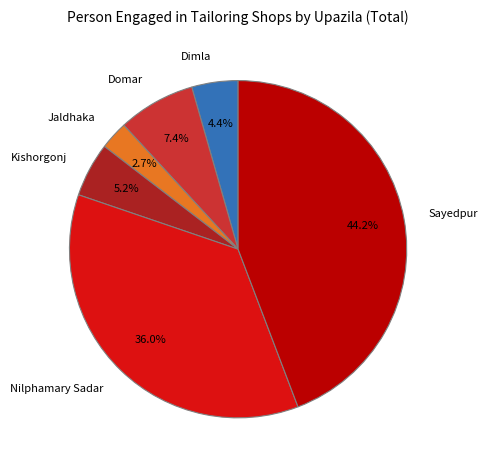

To the nearest percent, what portion does Jaldhaka represent?

3%